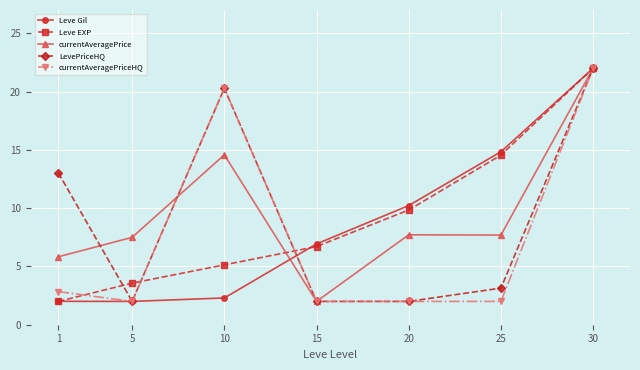

At which label does Leve Gil first exceed 6?

15